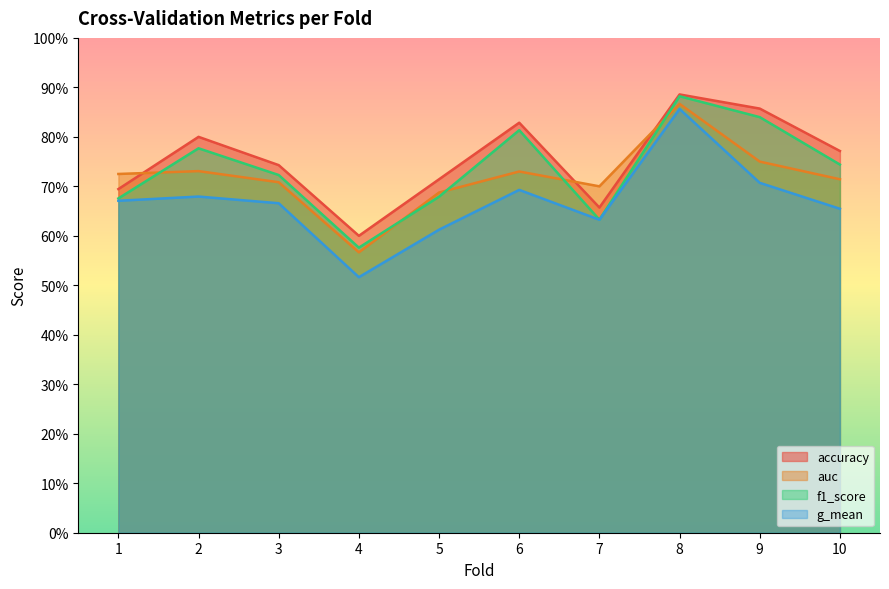

Reading left to right, list all the values displayed in this chart.

accuracy: 0.7	0.8	0.7	0.6	0.7	0.8	0.7	0.9	0.9	0.8
auc: 0.7	0.7	0.7	0.6	0.7	0.7	0.7	0.9	0.8	0.7
f1_score: 0.7	0.8	0.7	0.6	0.7	0.8	0.6	0.9	0.8	0.7
g_mean: 0.7	0.7	0.7	0.5	0.6	0.7	0.6	0.9	0.7	0.7